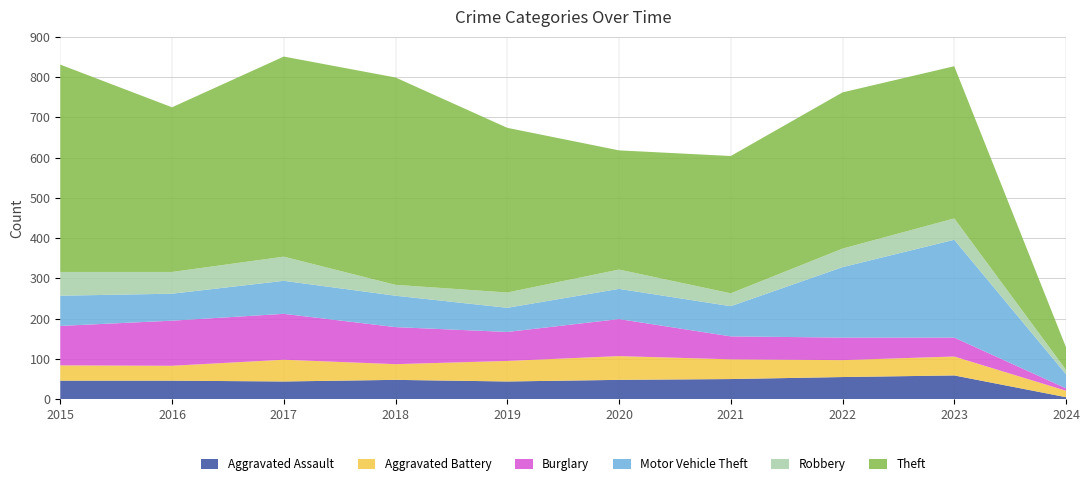

Reading left to right, list all the values displayed in this chart.

Aggravated Assault: 46	46	44	48	44	48	50	55	59	5
Aggravated Battery: 38	37	54	39	51	59	49	42	47	16
Burglary: 98	112	114	92	72	92	57	56	47	6
Motor Vehicle Theft: 75	67	82	78	60	75	75	175	243	35
Robbery: 59	54	60	27	38	48	32	46	53	11
Theft: 515	409	497	515	409	296	341	388	378	56